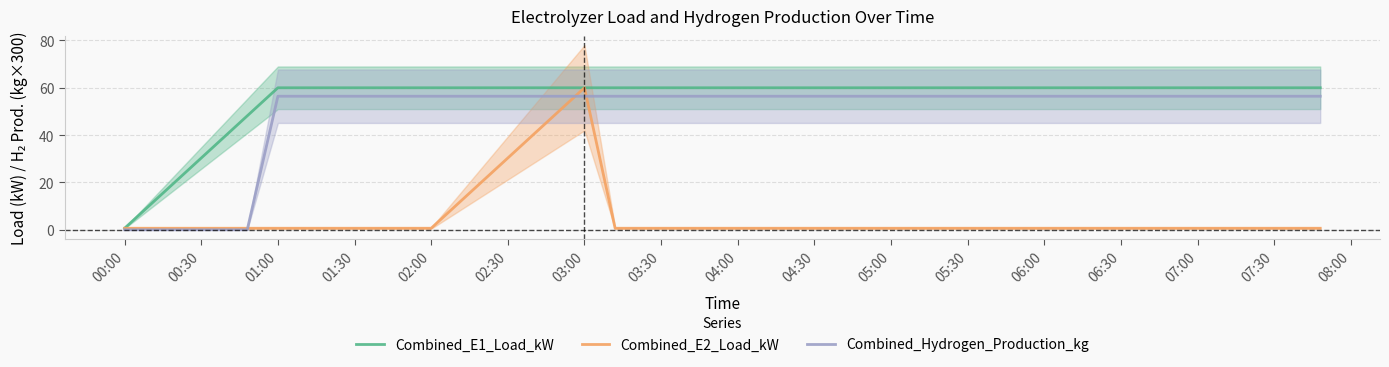

True or false: Combined_Hydrogen_Production_kg has a value of -31.6 at 00:00.

False